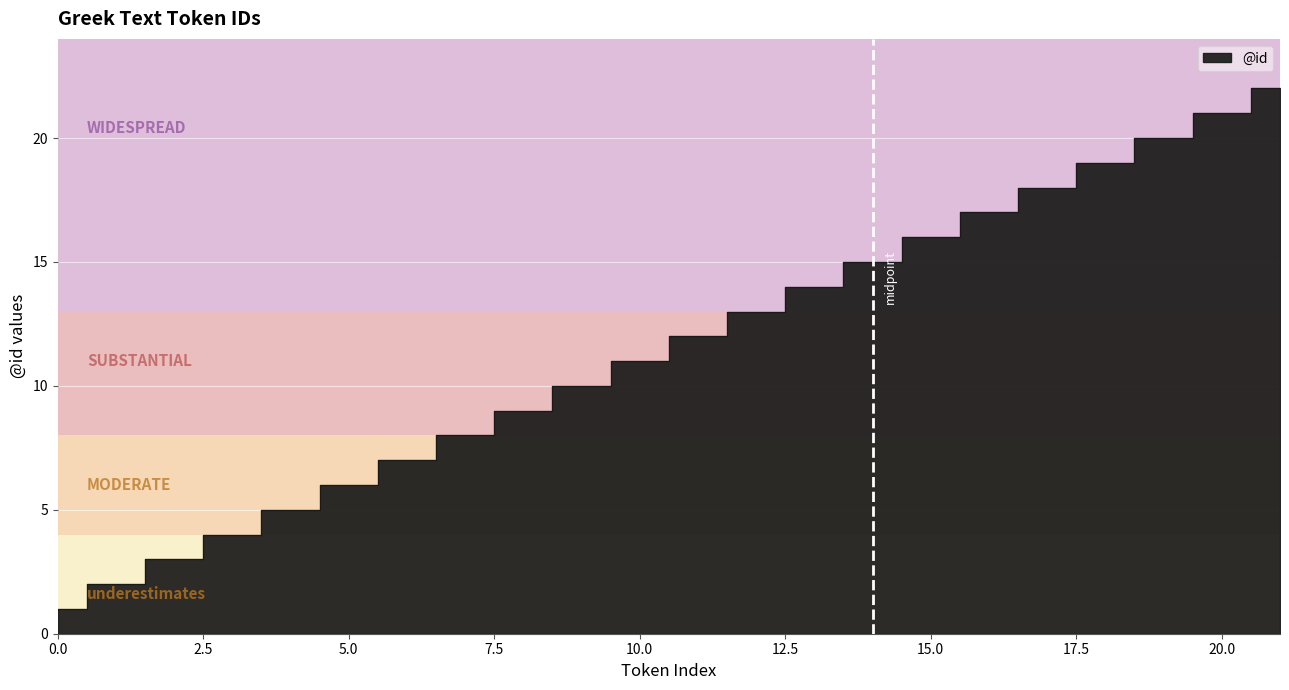

What is the value of the 4th point from the left?

4